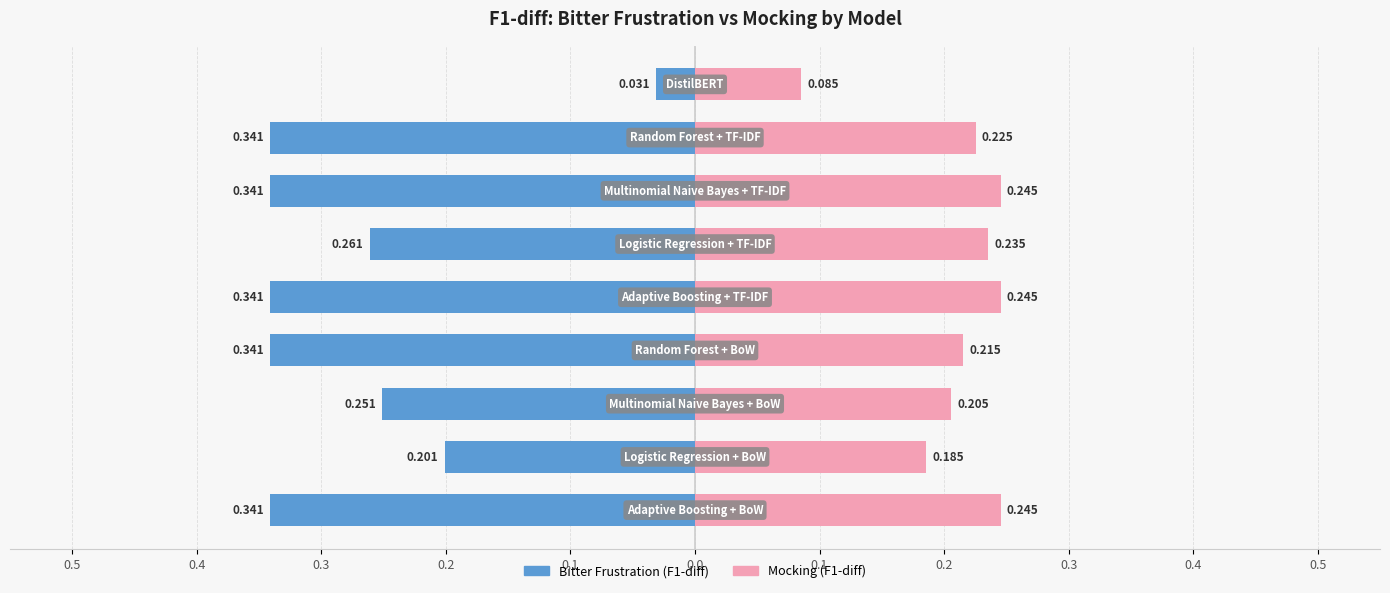

What is the value of the Mocking (F1-diff) bar at the 5th from the left?

0.2